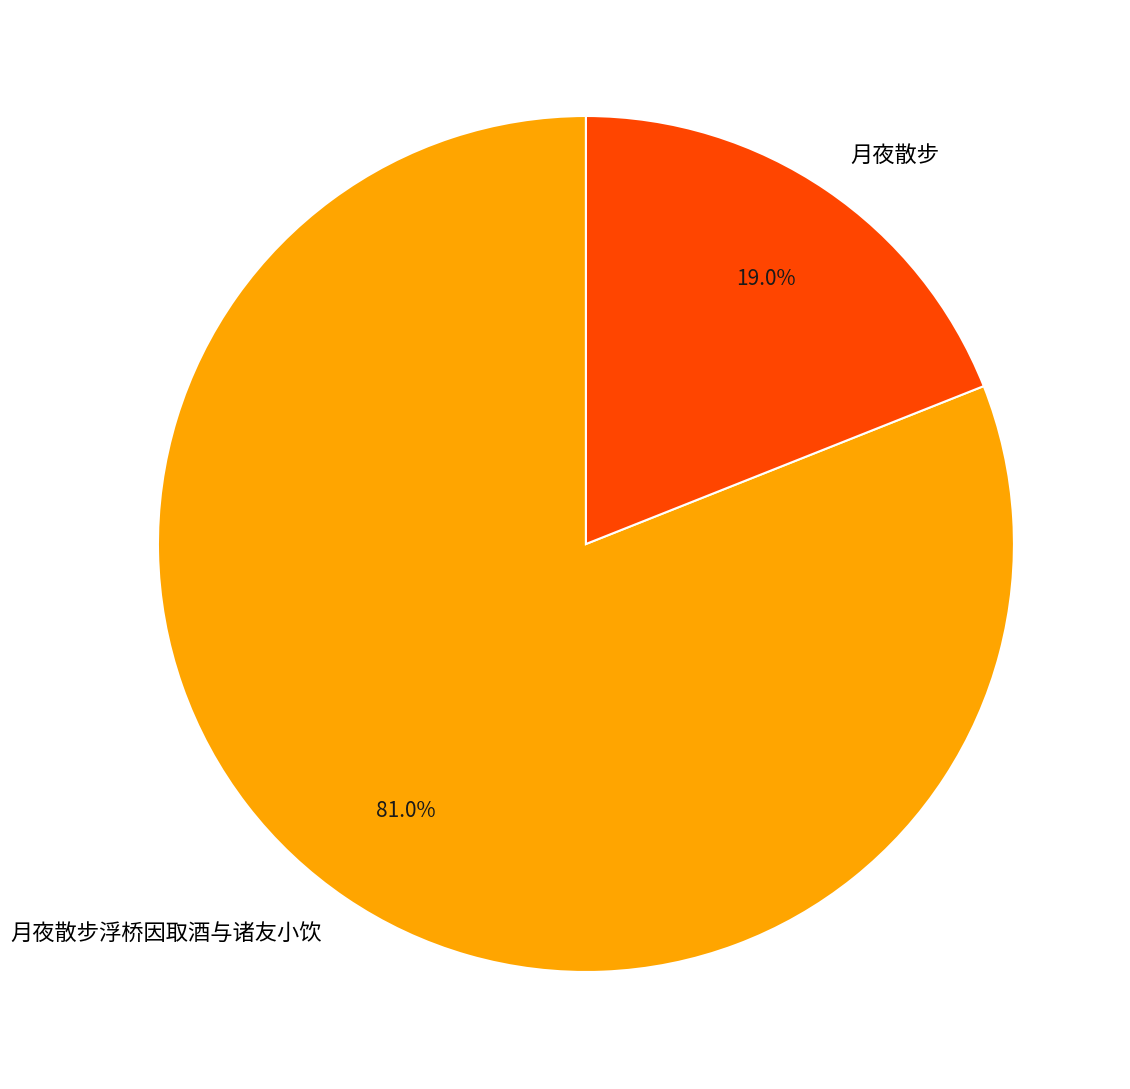

What portion of the pie excludes 月夜散步浮桥因取酒与诸友小饮?

19.0%